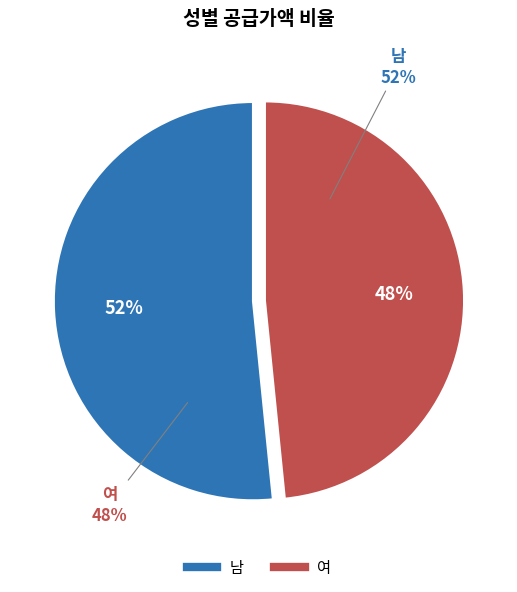

Is the sum of 여 and 남 greater than half?

Yes